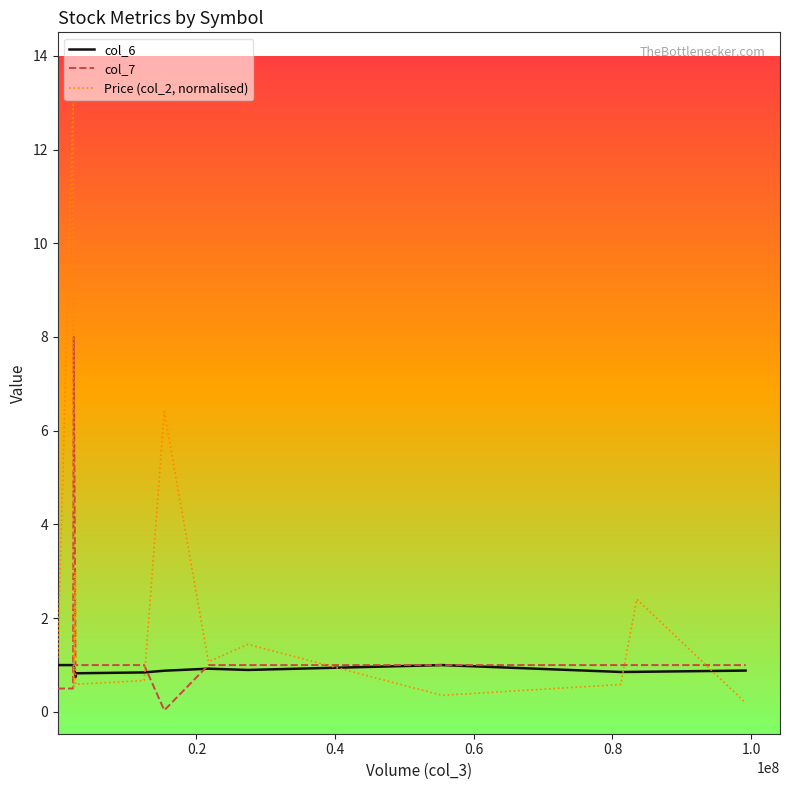

Which series has the largest total across all categories?

Price (col_2, normalised)